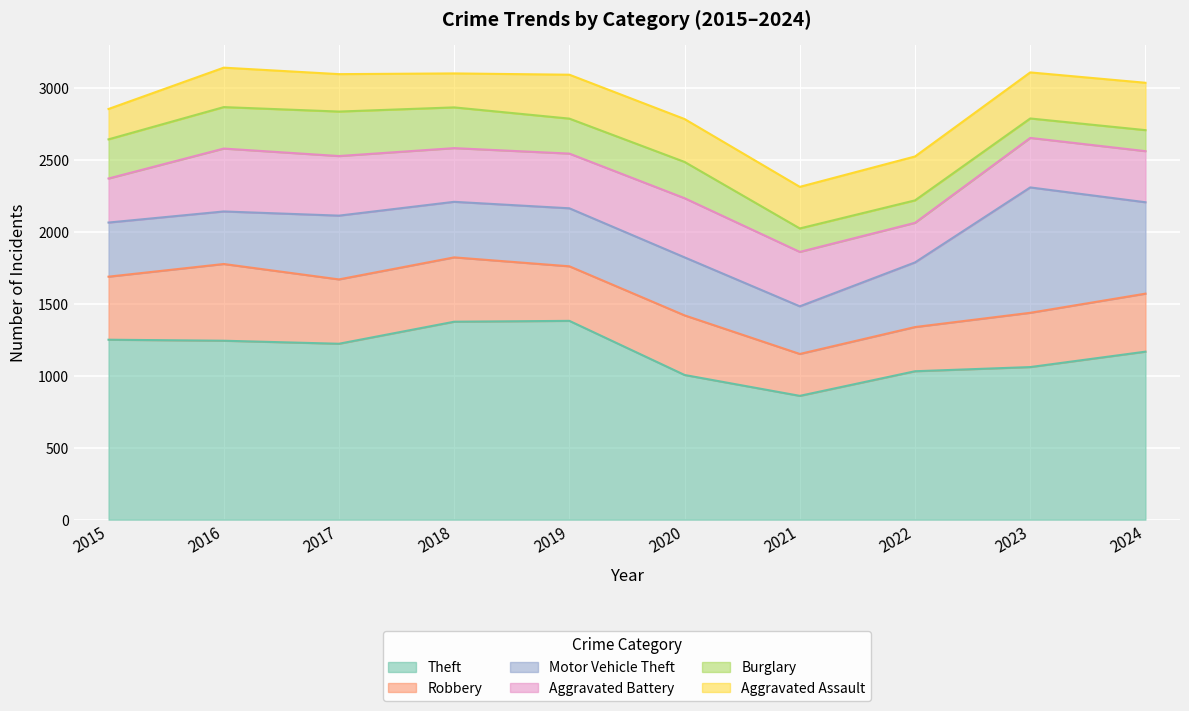

What is the highest value of the Theft series?

1381